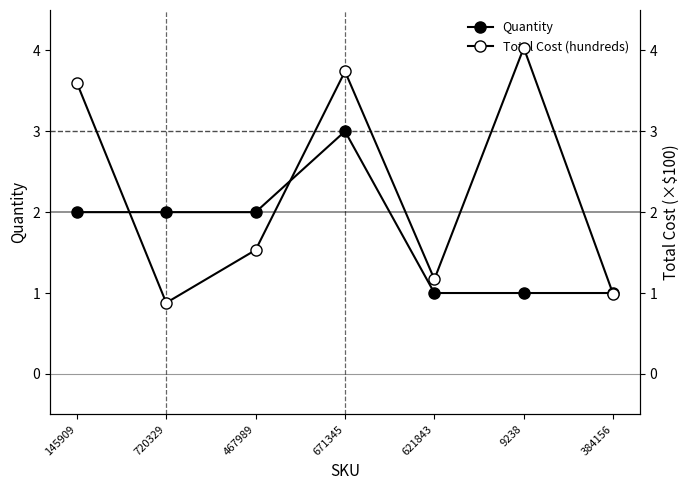

Which series changed the most between 621843 and 384156?

Total Cost (hundreds)